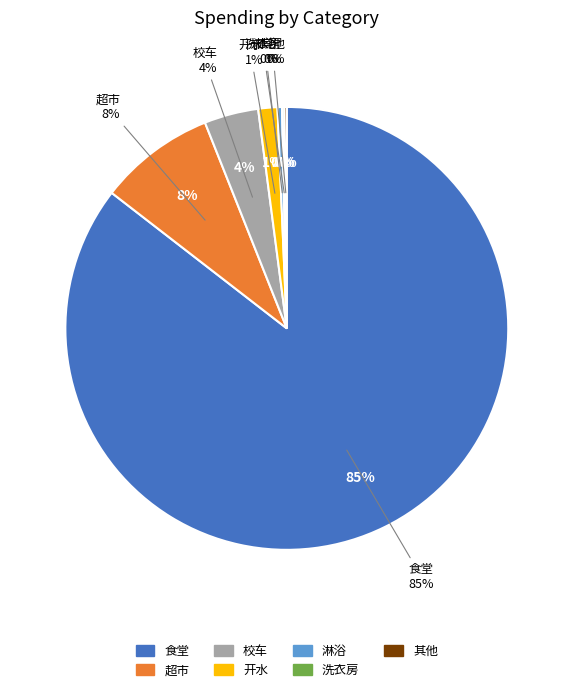

Which slice is the largest?

食堂